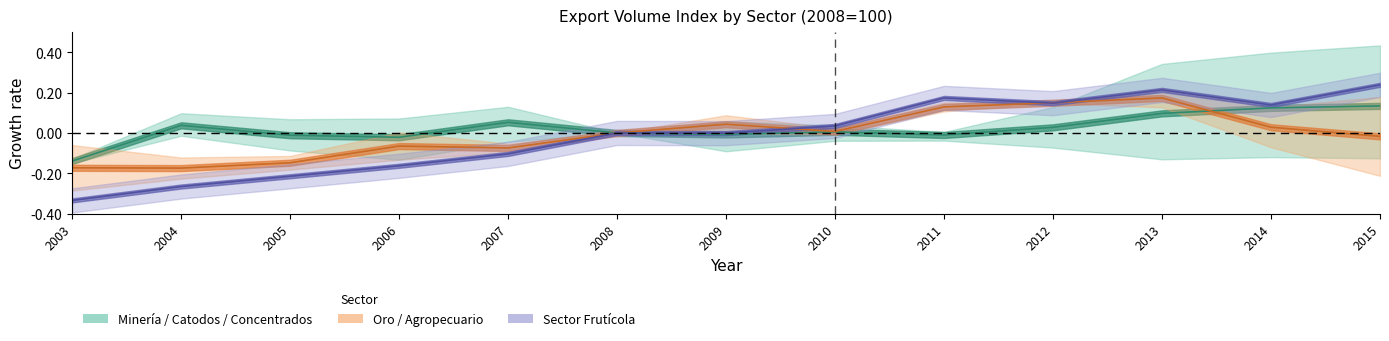

What are all the series names shown in the legend?

Minería / Catodos / Concentrados, Oro / Agropecuario, Sector Frutícola